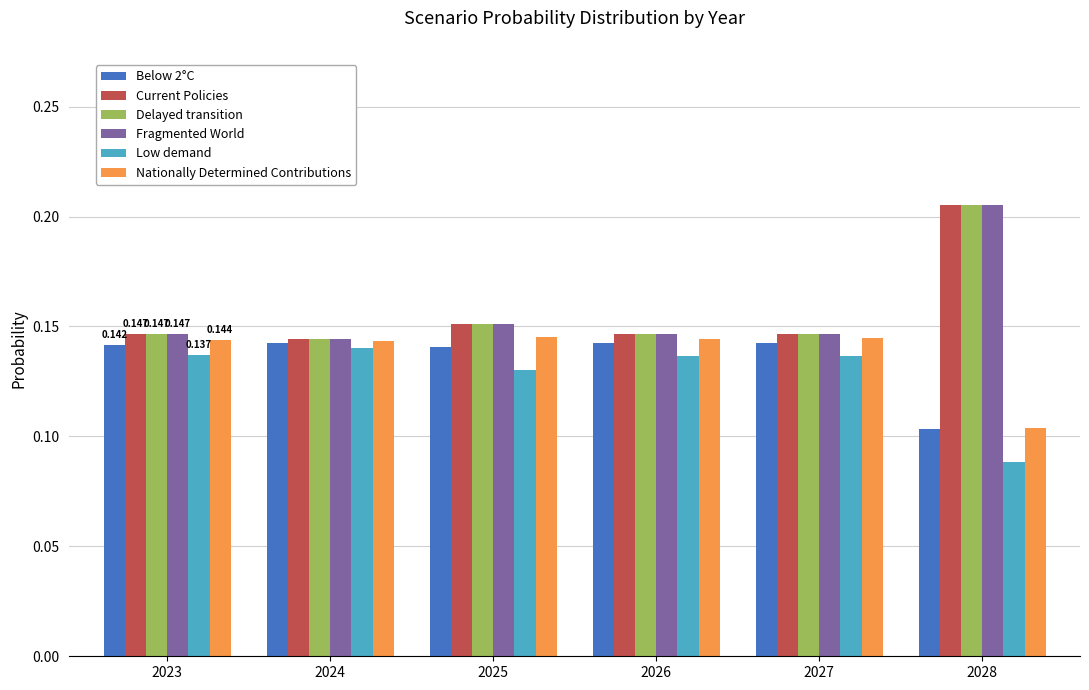

How many groups of bars are there?

6